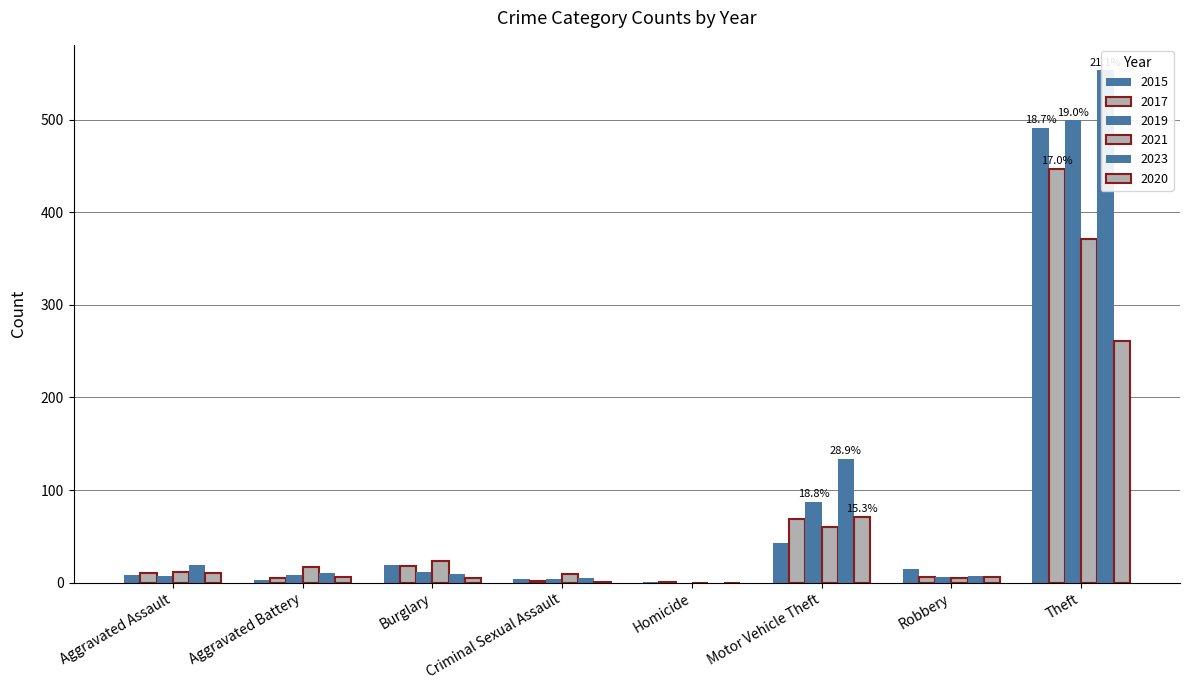

What are all the series names shown in the legend?

2015, 2017, 2019, 2021, 2023, 2020